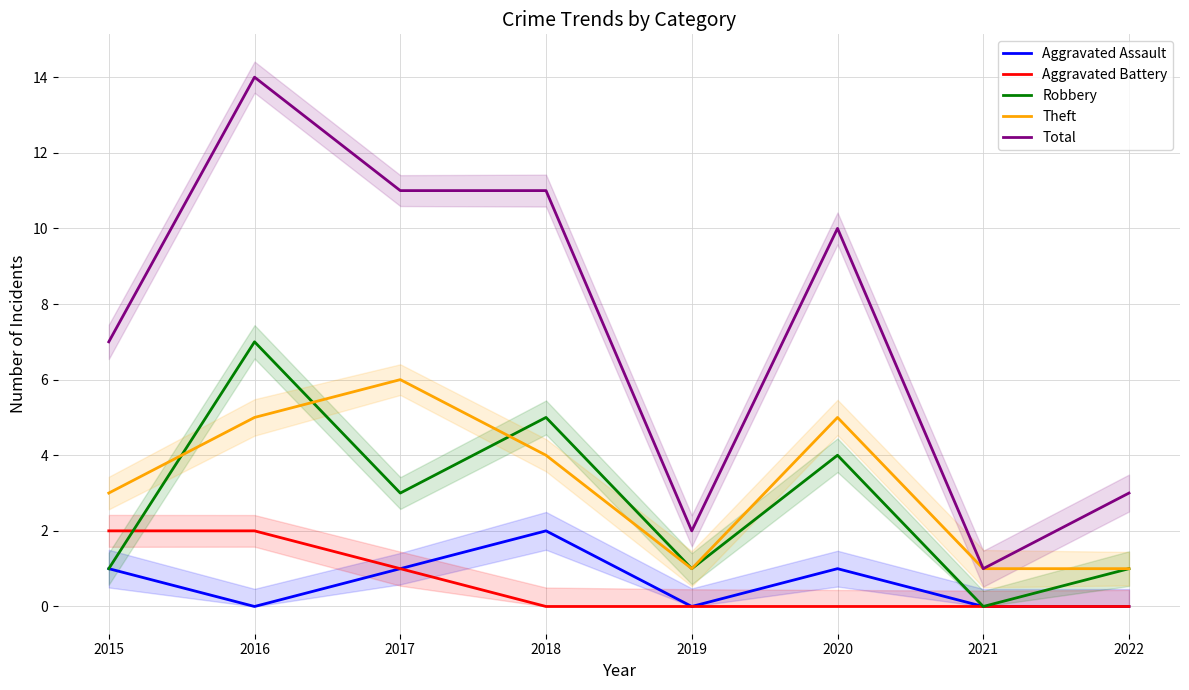

Reading right to left, list all the values displayed in this chart.

Aggravated Assault: 0	0	1	0	2	1	0	1
Aggravated Battery: 0	0	0	0	0	1	2	2
Robbery: 1	0	4	1	5	3	7	1
Theft: 1	1	5	1	4	6	5	3
Total: 3	1	10	2	11	11	14	7